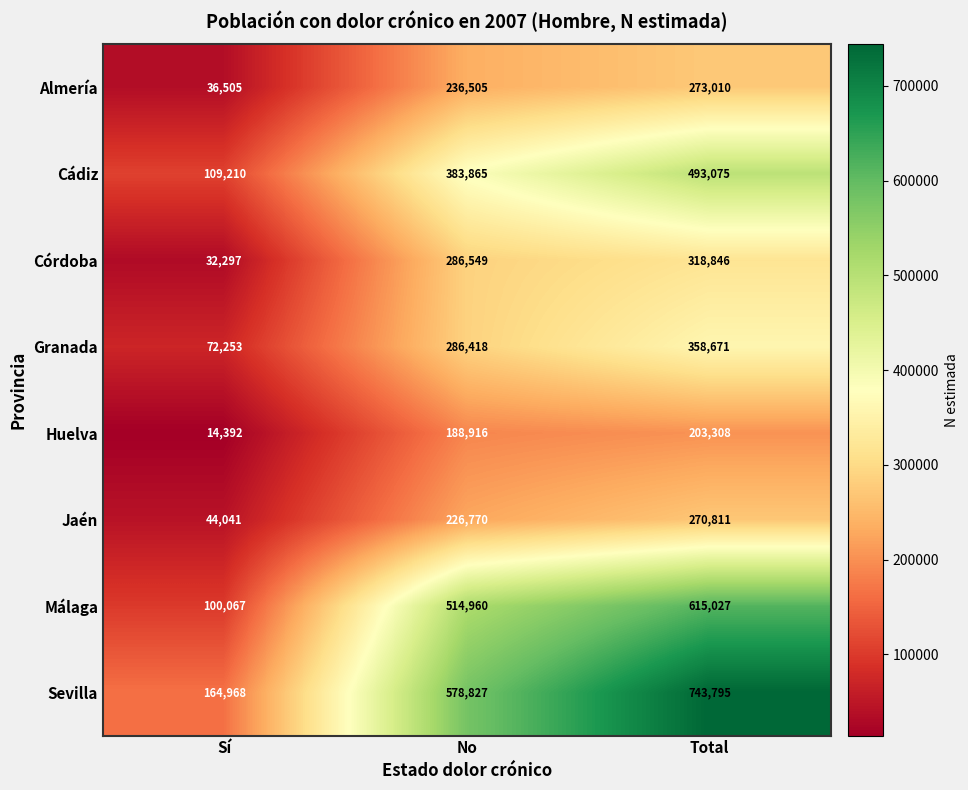

Rank the series at Sí from highest to lowest value.

Sevilla, Cádiz, Málaga, Granada, Jaén, Almería, Córdoba, Huelva